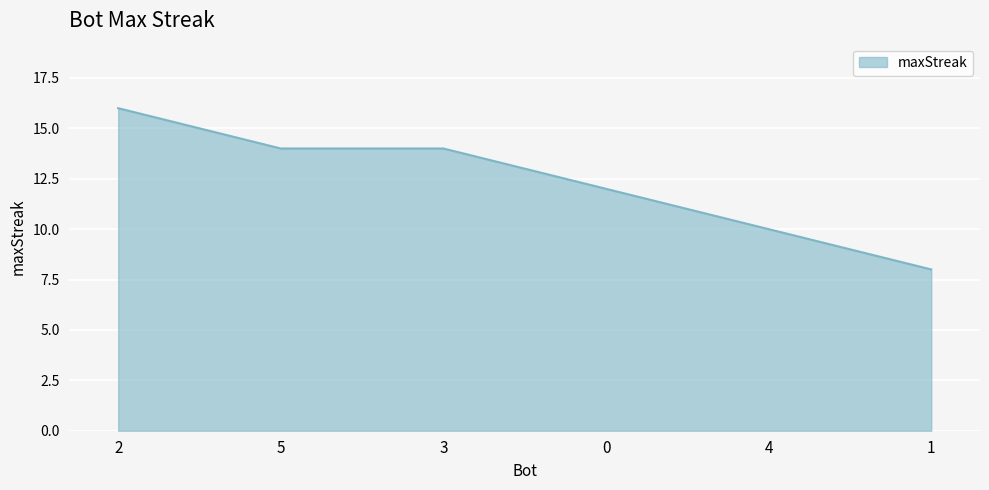

Is it true that the value at 1 is 13?

False